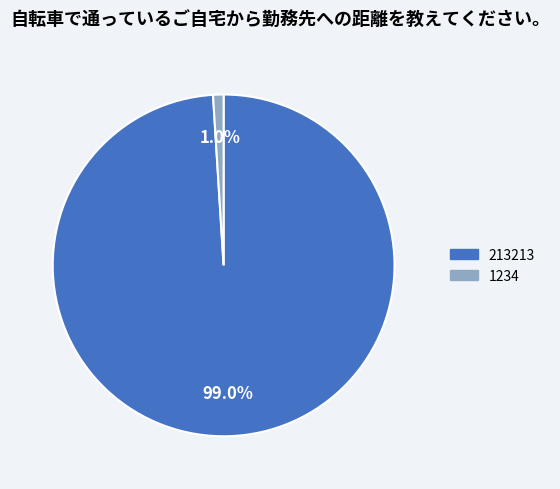

Is the sum of 213213 and 1234 greater than half?

Yes